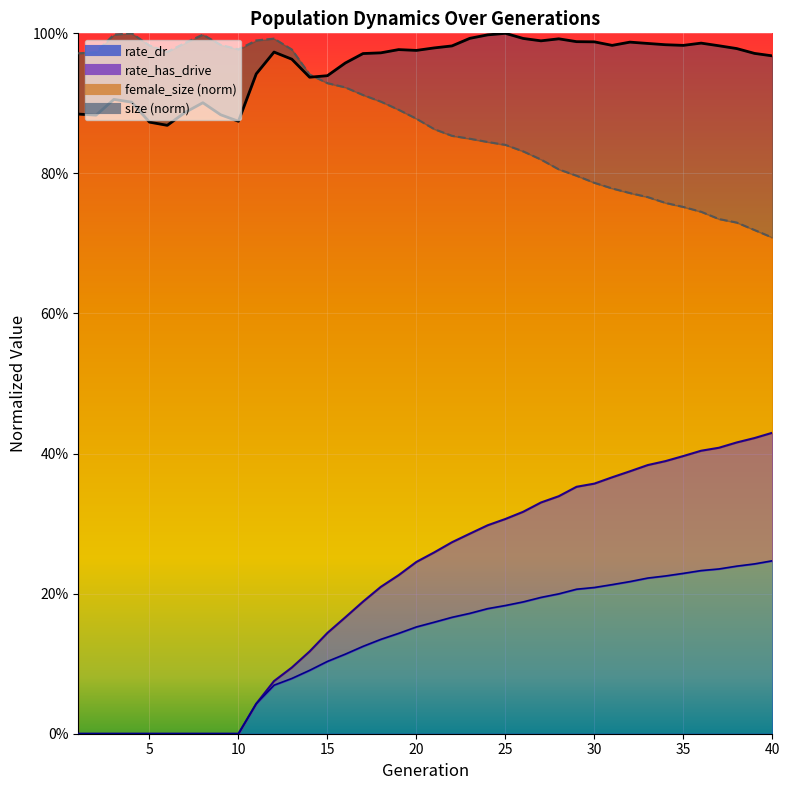

The female_size series shows 1.0 at 9. True or false?

True